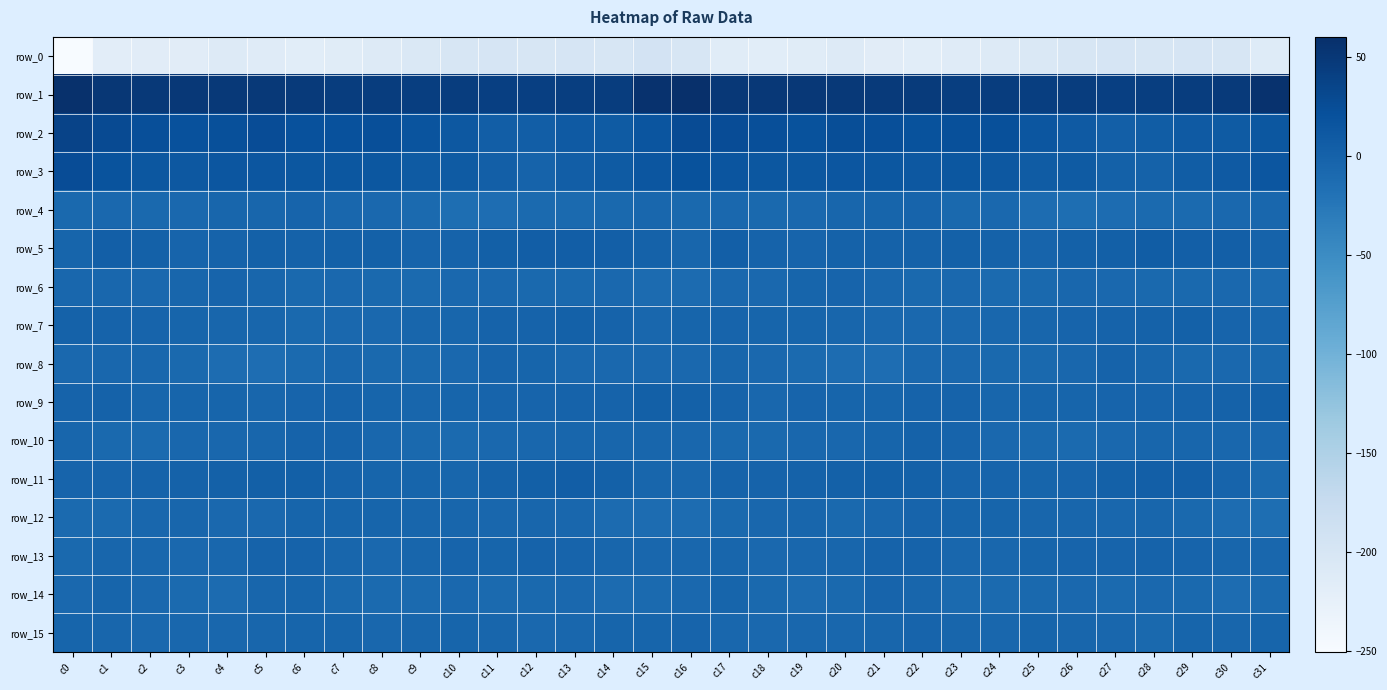

True or false: row_6 has a value of -7.0 at c30.

True